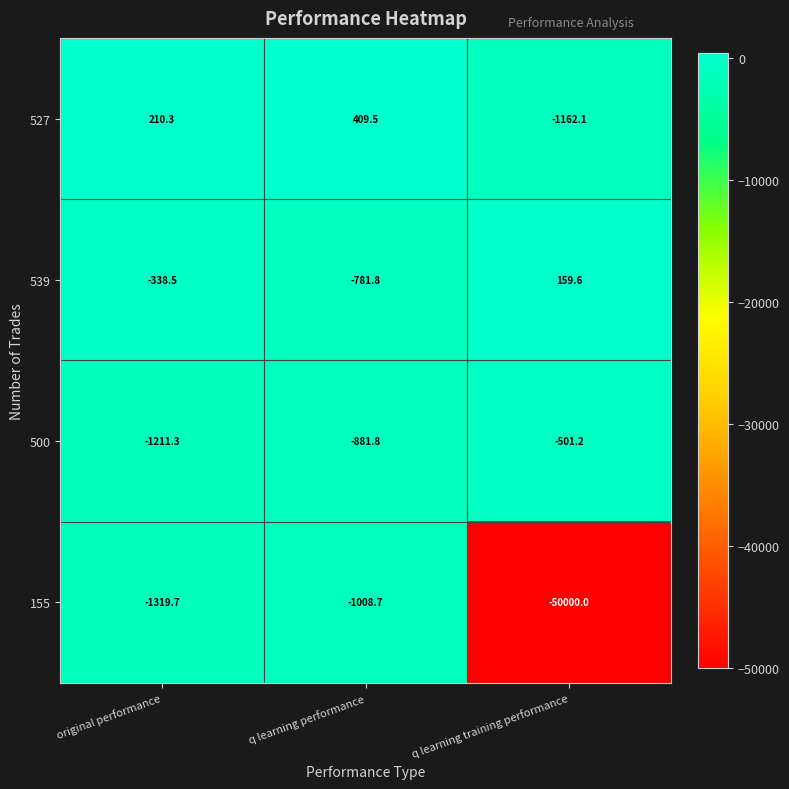

Reading left to right, list all the values displayed in this chart.

527: original performance=210.3	q learning performance=409.5	q learning training performance=-1162.1
539: original performance=-338.5	q learning performance=-781.8	q learning training performance=159.6
500: original performance=-1211.3	q learning performance=-881.8	q learning training performance=-501.2
155: original performance=-1319.7	q learning performance=-1008.7	q learning training performance=-50000.0